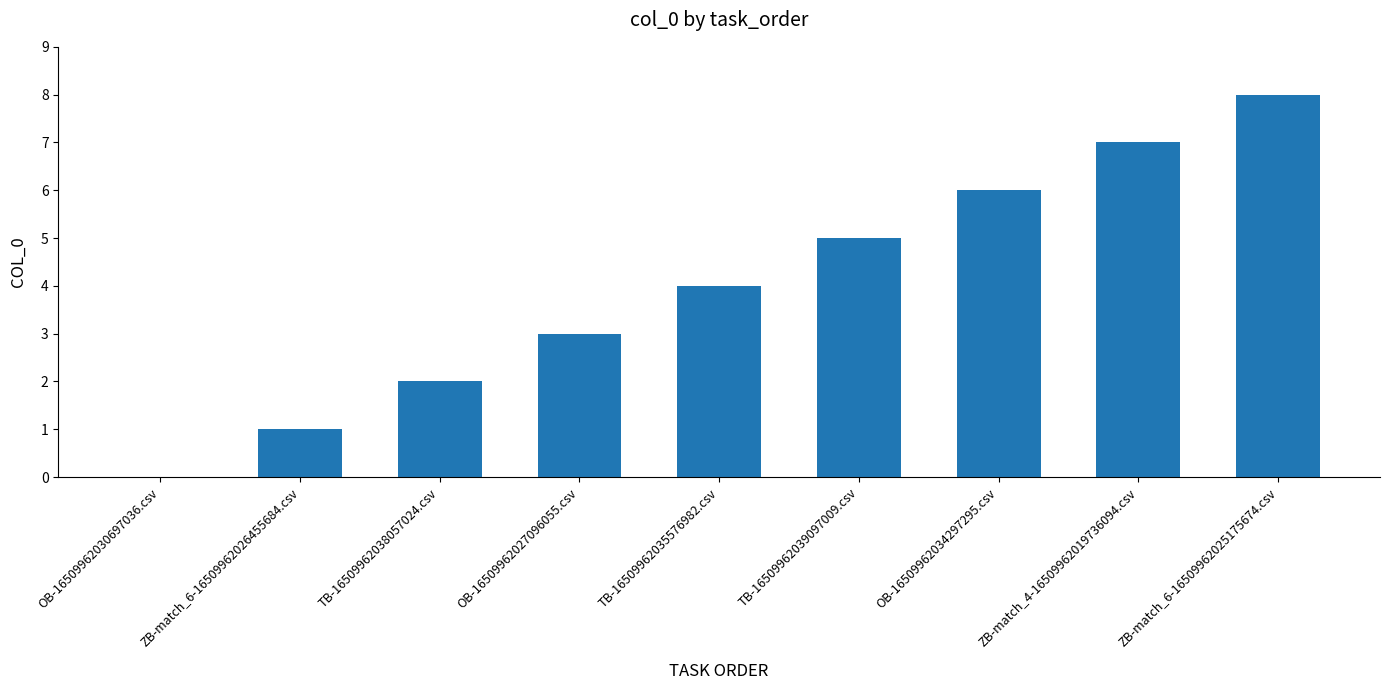

How many distinct data groups are displayed?

1